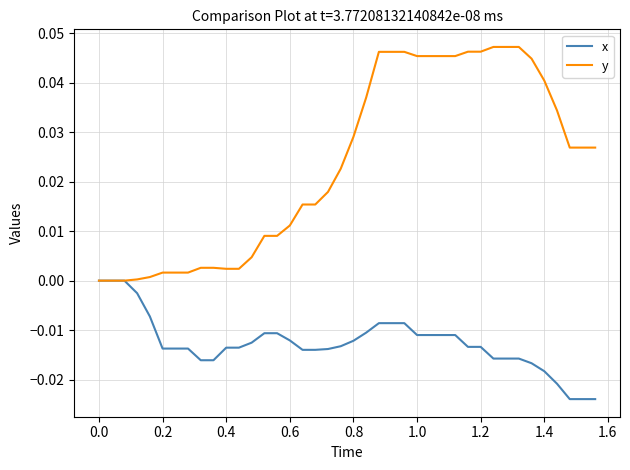

Which series has the largest range (max minus min)?

y